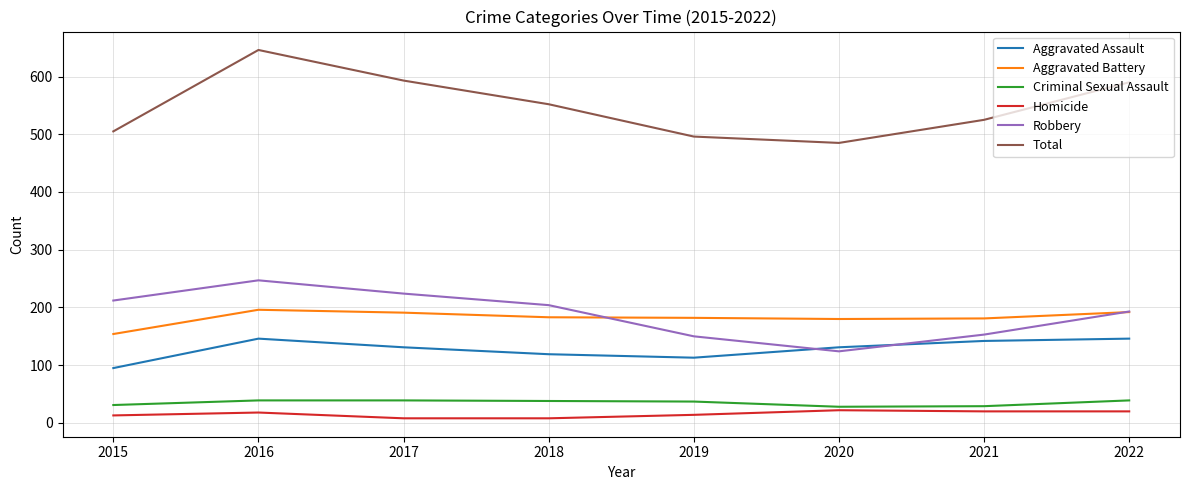

What is the difference between the highest and lowest values at 2016?

628